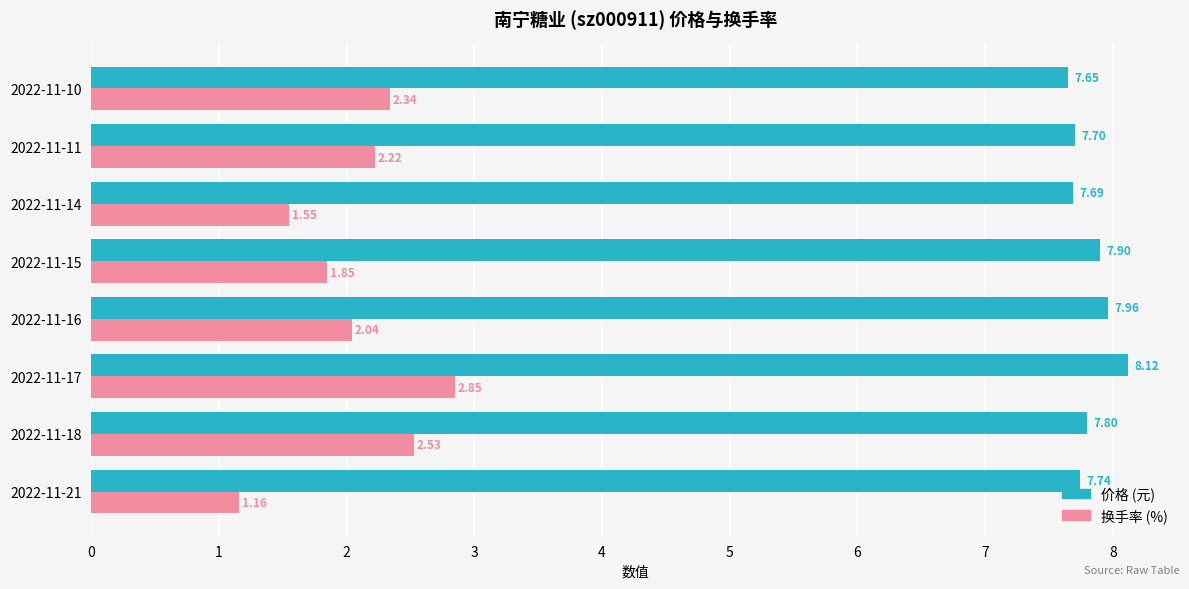

What is the difference between the highest and lowest values at 2022-11-11?

5.5